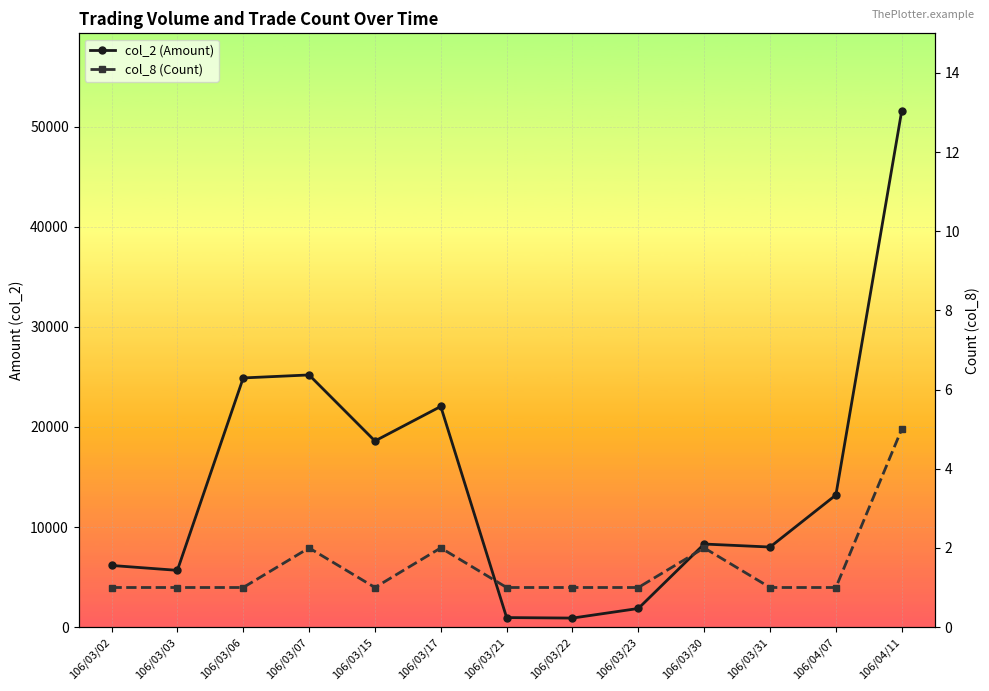

What is the sum of the col_8 (Count) values at 106/04/07 and 106/04/11?

6